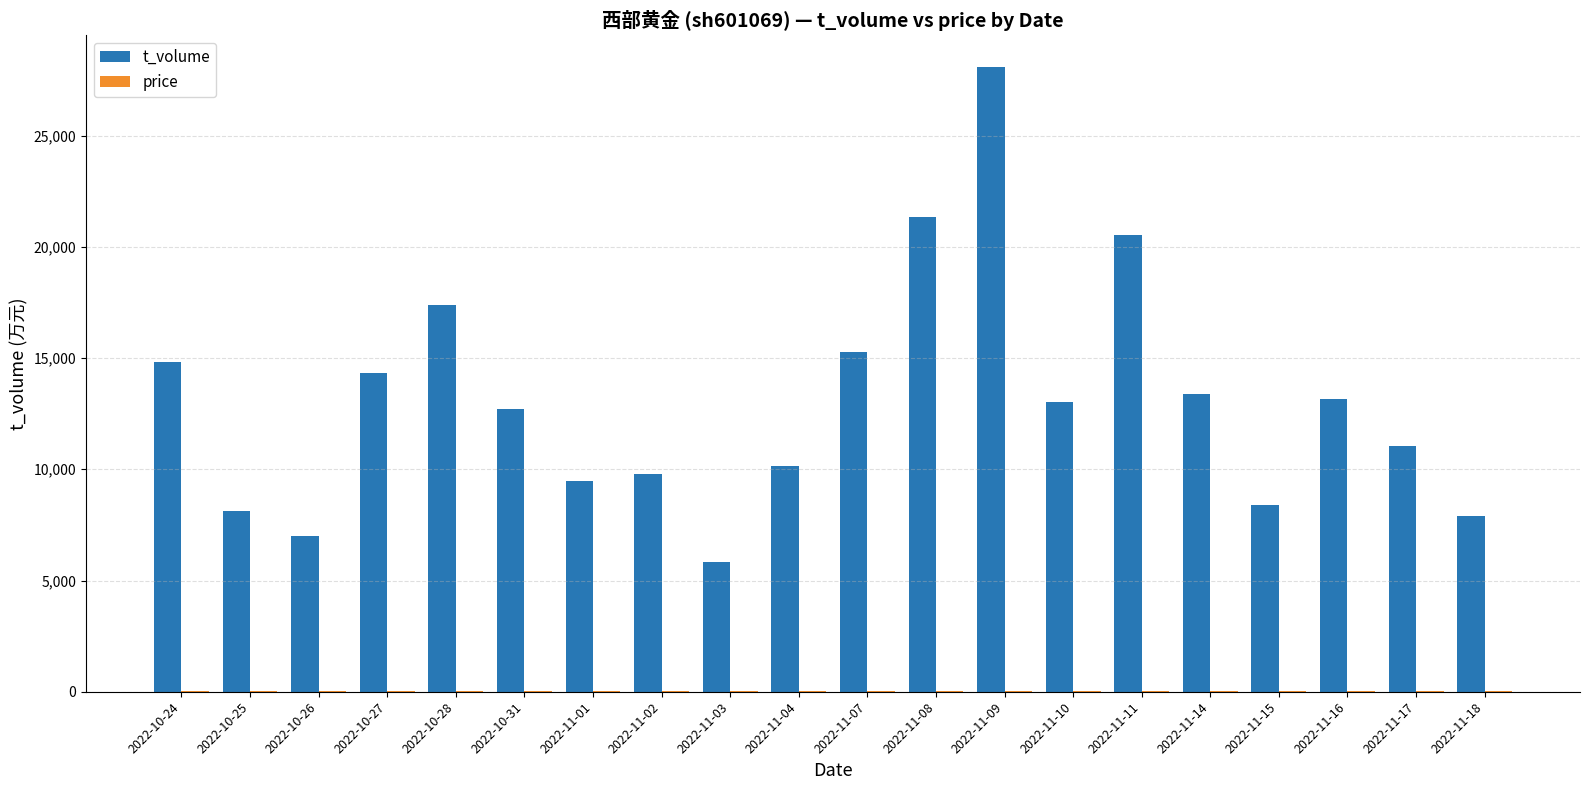

Which series changed the most between 2022-10-25 and 2022-10-27?

t_volume